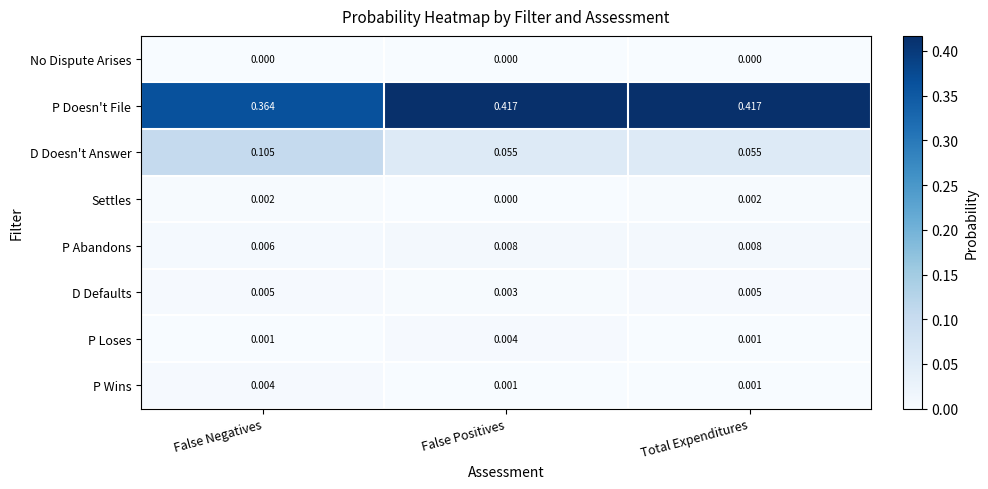

Which series changed the most between False Negatives and False Positives?

P Doesn't File